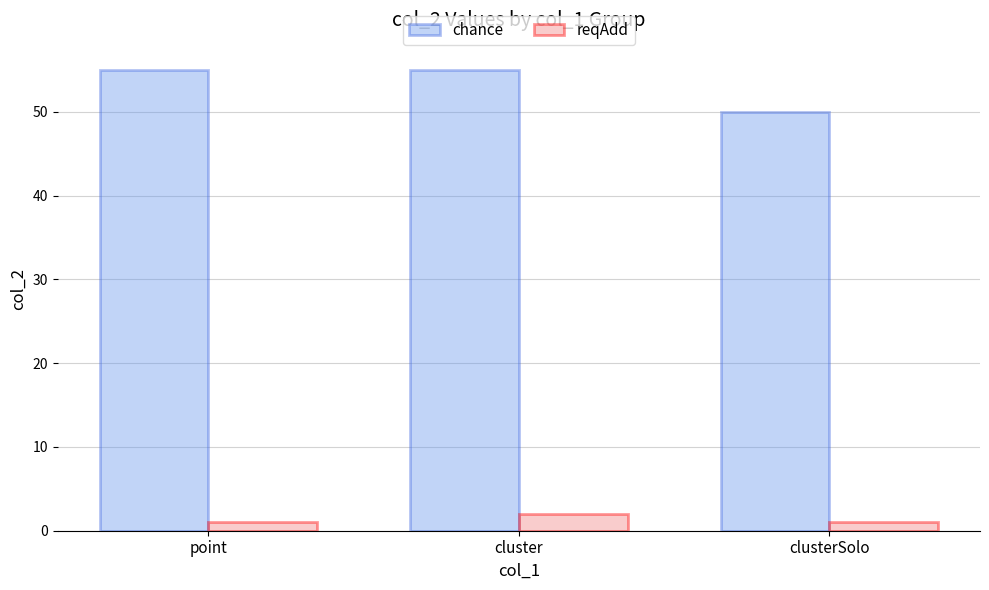

Which series has the widest spread of values?

chance